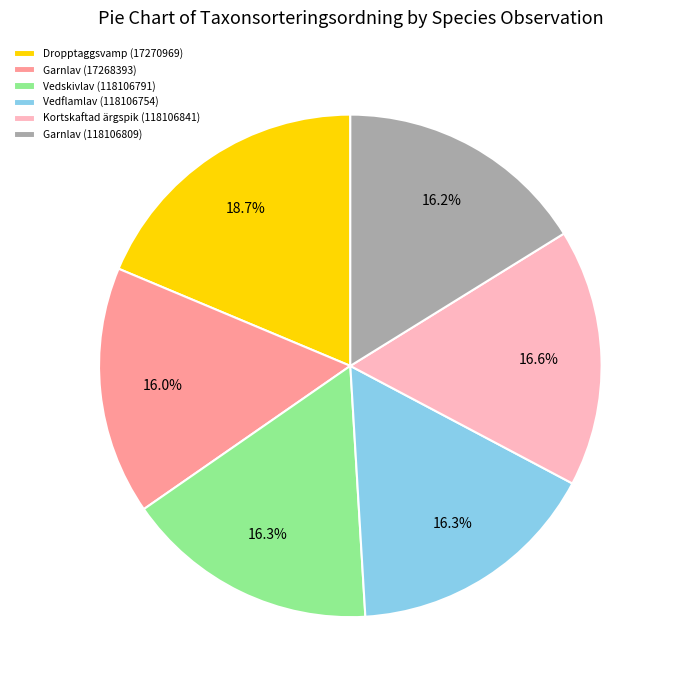

How many slices are in this pie chart?

6